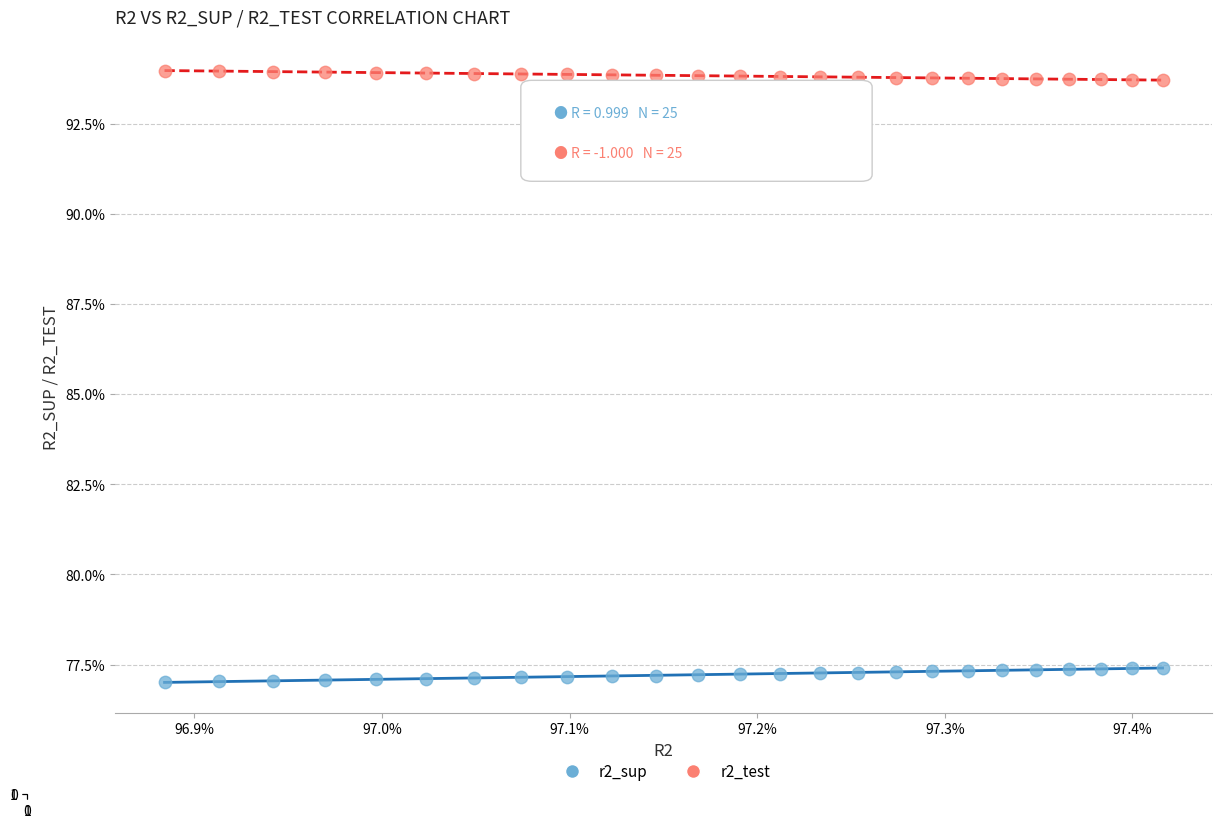

What are all the series names shown in the legend?

r2_sup, r2_test